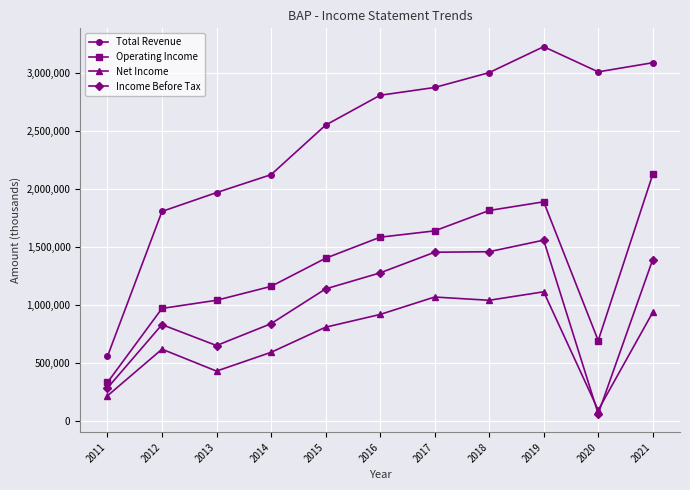

True or false: Income Before Tax and Operating Income intersect in this chart.

False